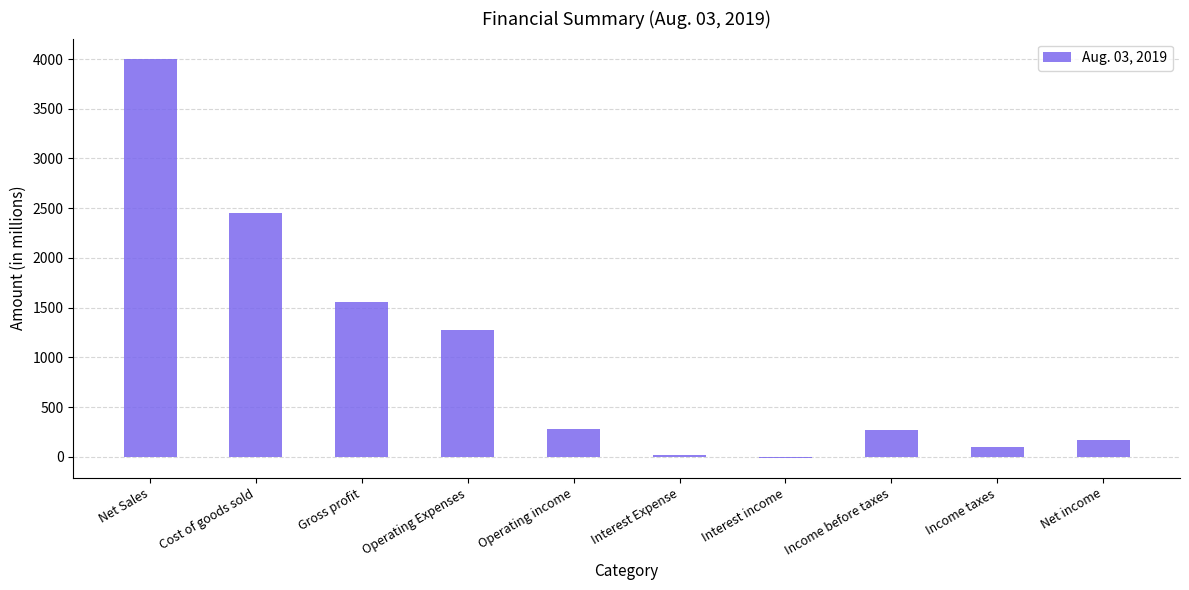

What is the maximum value shown in the chart?

4005